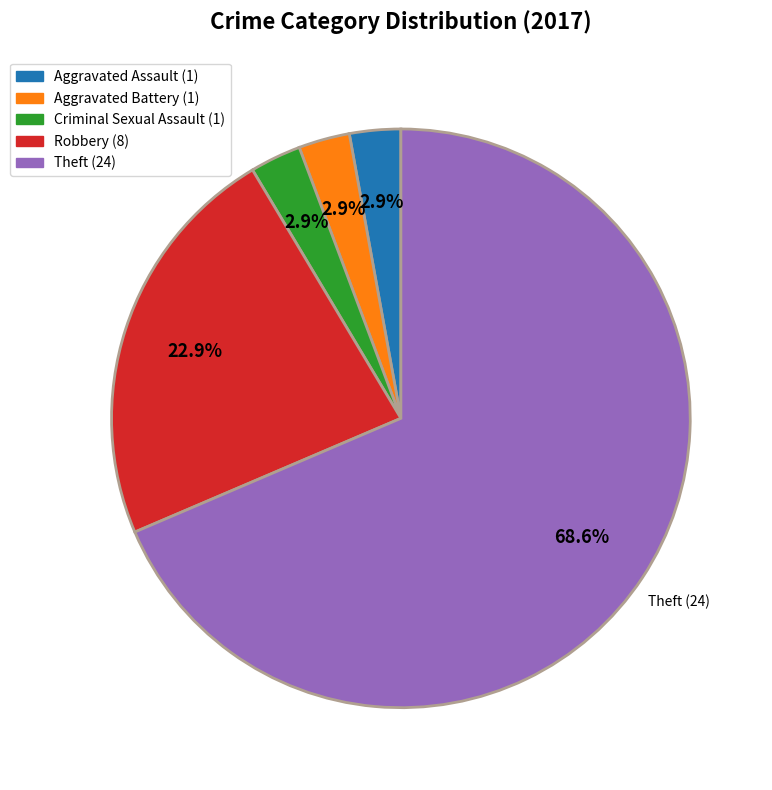

Which category accounts for the majority?

Theft